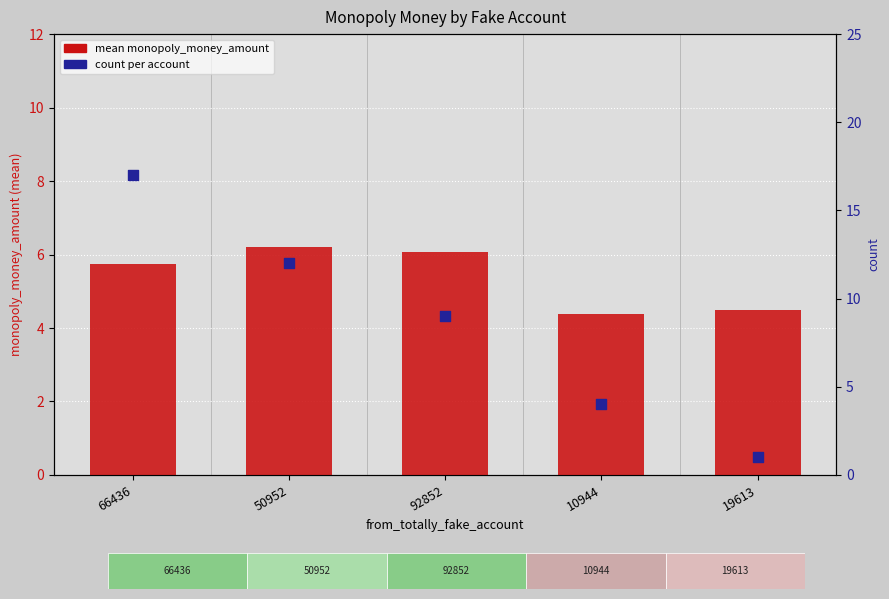

Is the value of mean monopoly_money_amount at 50952 greater than the value of count at 19613?

Yes